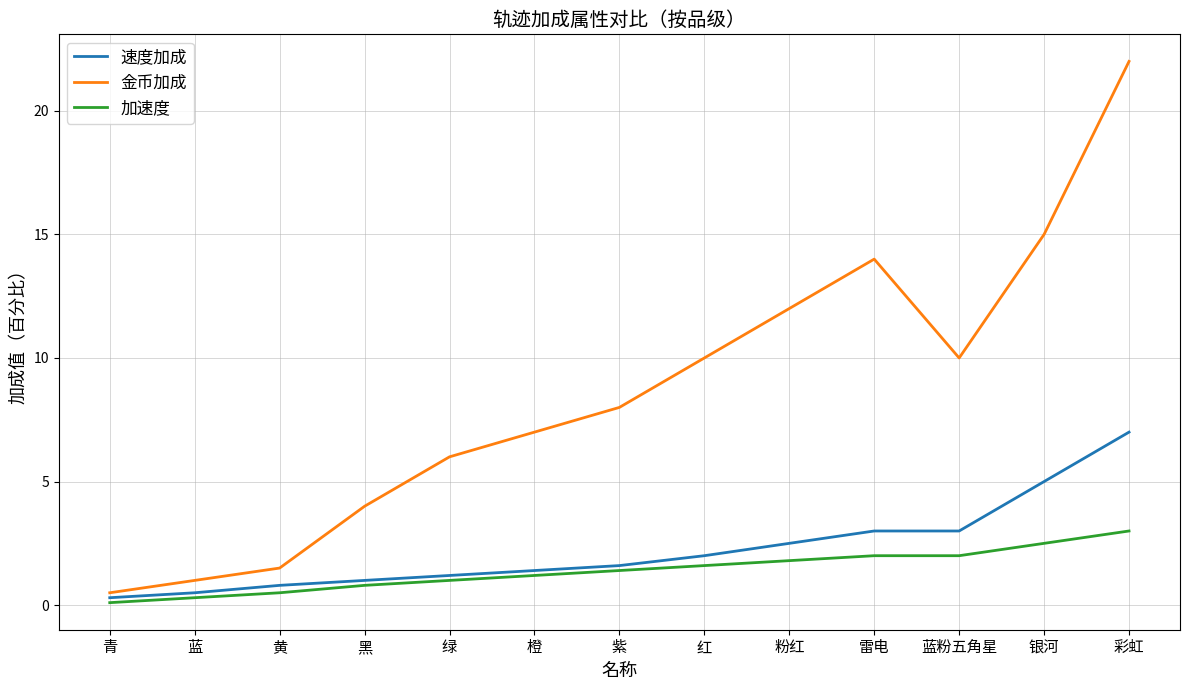

Which series has the largest total across all categories?

金币加成